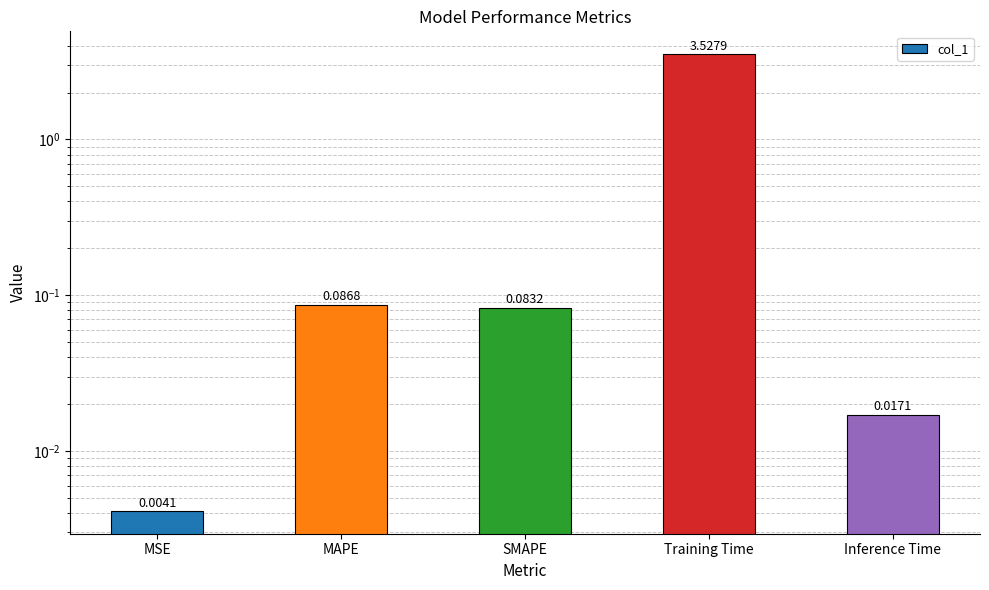

Rank the categories by value from lowest to highest.

MSE, Inference Time, SMAPE, MAPE, Training Time